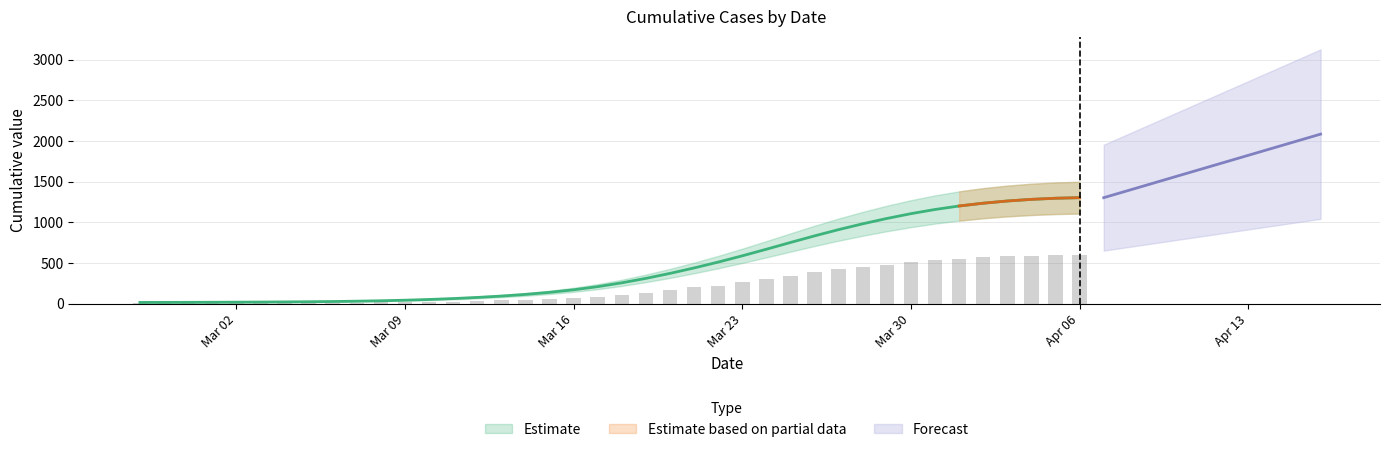

Between 2020-03-15 and 2020-03-19, which is larger?

2020-03-19